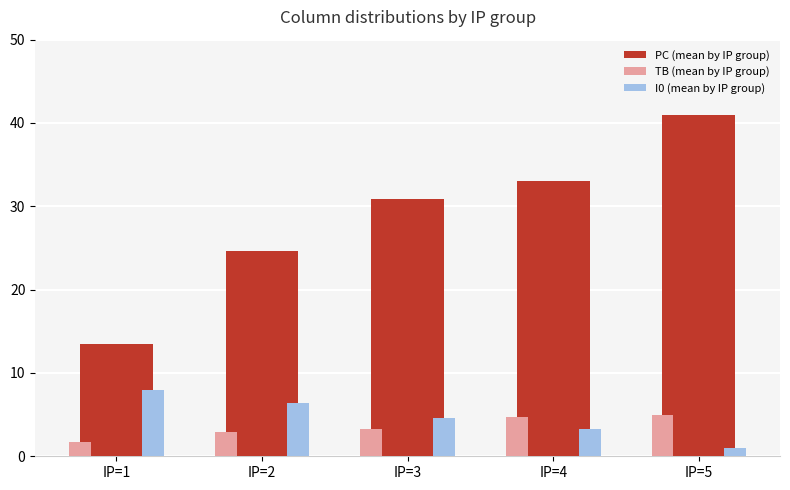

What is the spread (max minus min) of values at IP=1?

11.8